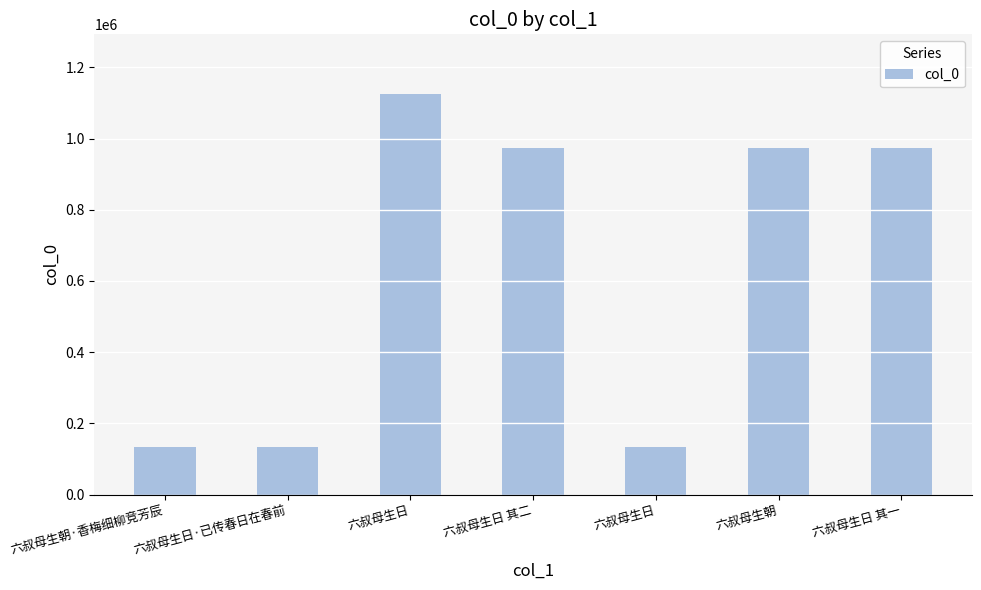

What is the maximum value shown in the chart?

1124366